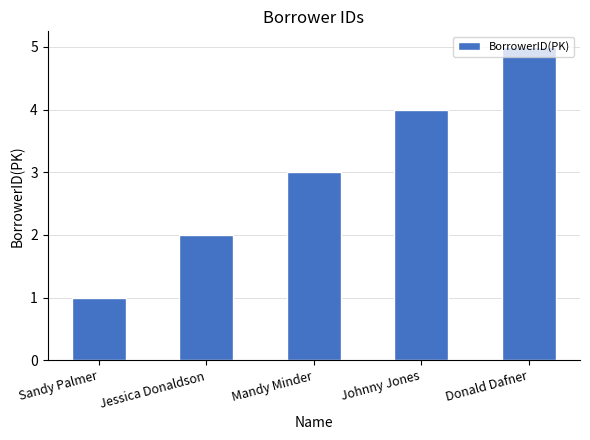

Reading left to right, what are all the values shown in this chart?

1	2	3	4	5